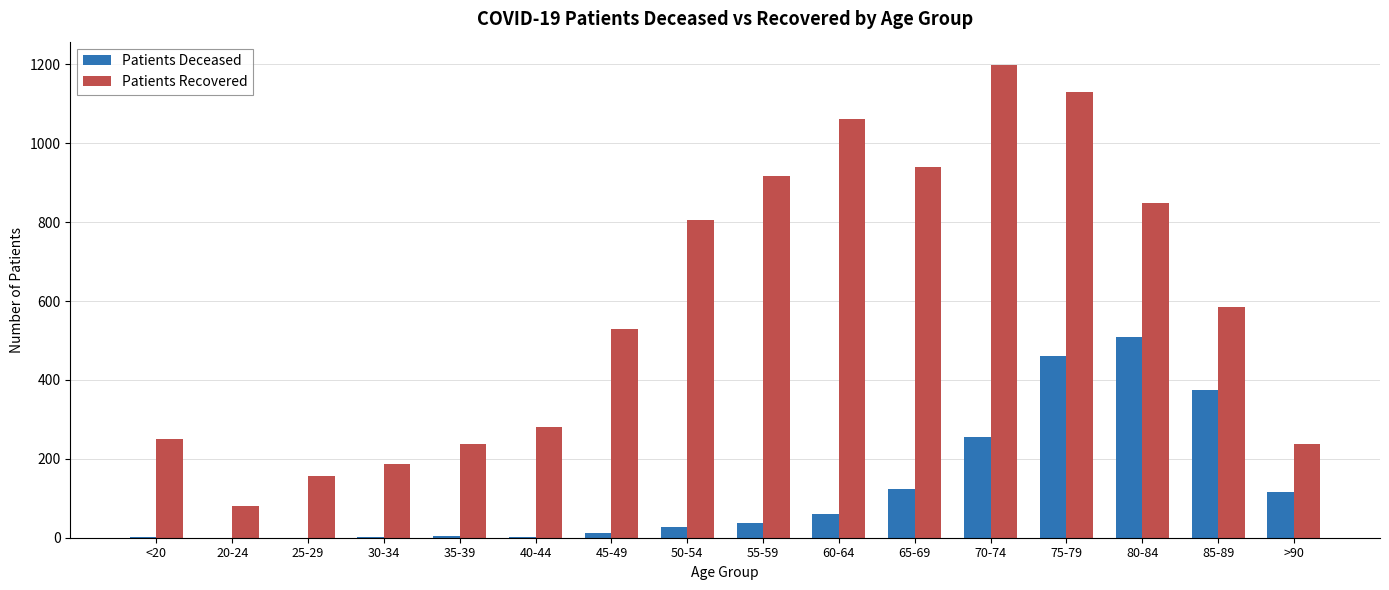

What is the sum of all Patients Deceased values?

1990